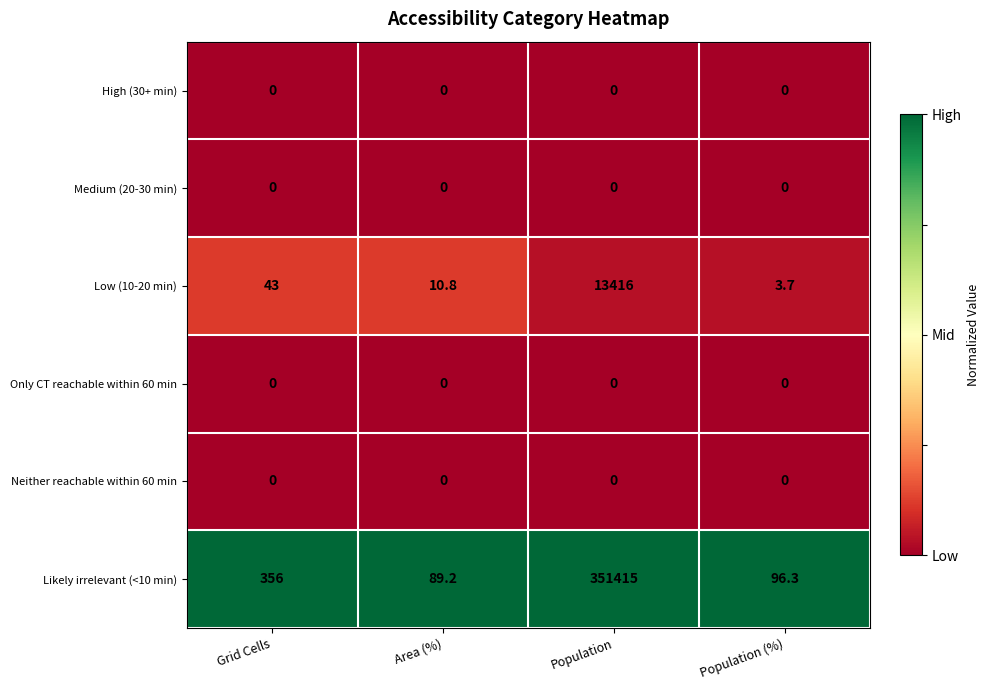

What is the spread (max minus min) of values at Population (%)?

96.3